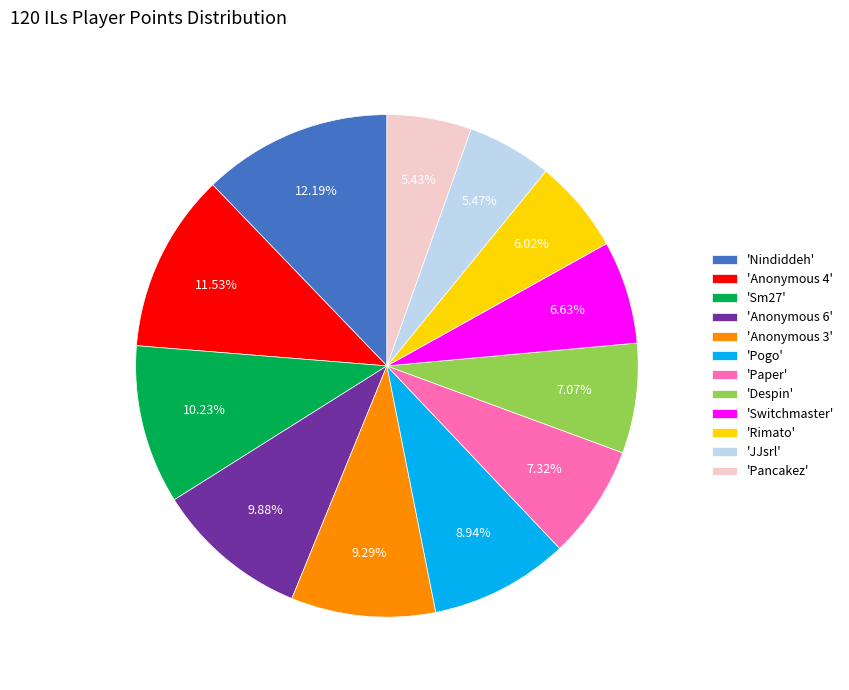

Between 'Anonymous 6' and 'Pancakez', which is larger?

'Anonymous 6'